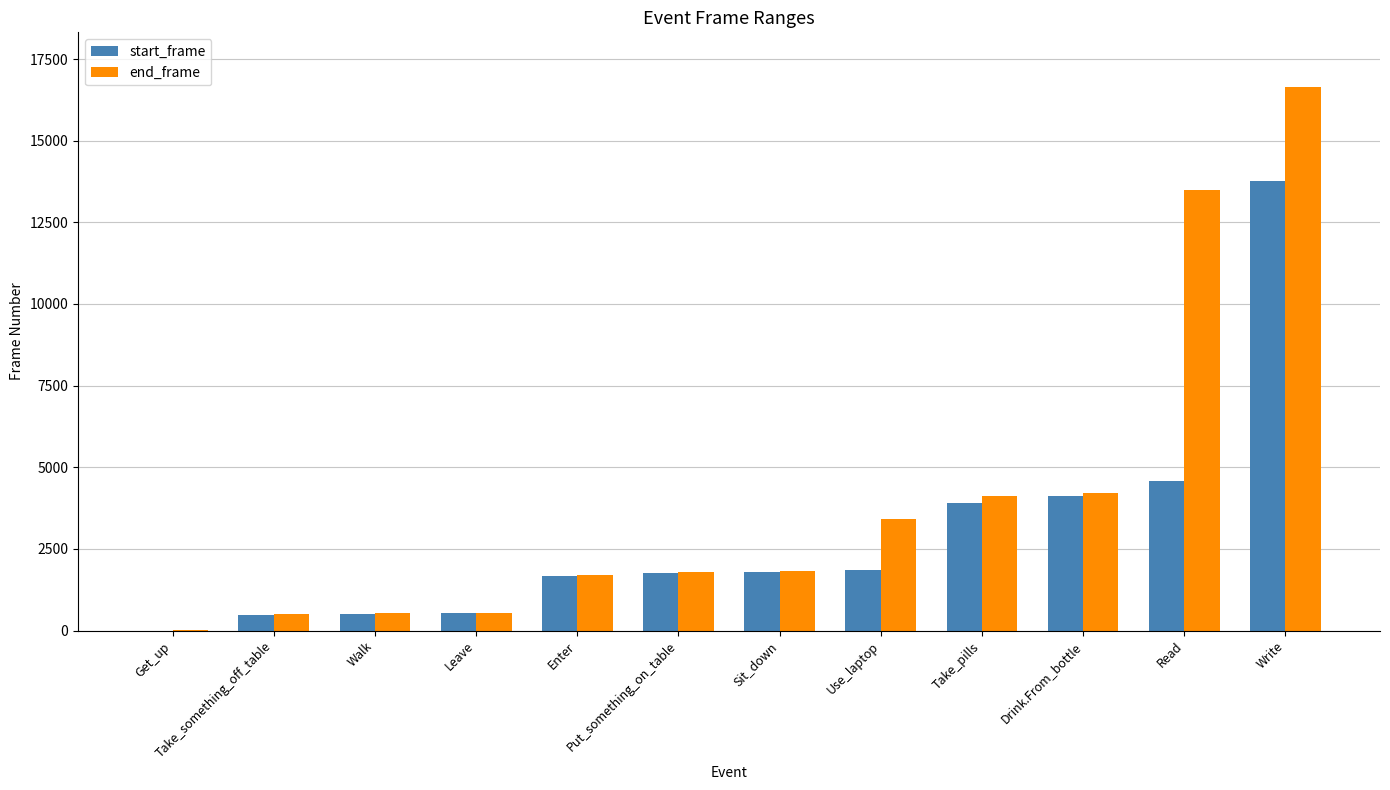

What is the total value across all series at Take_something_off_table?

990